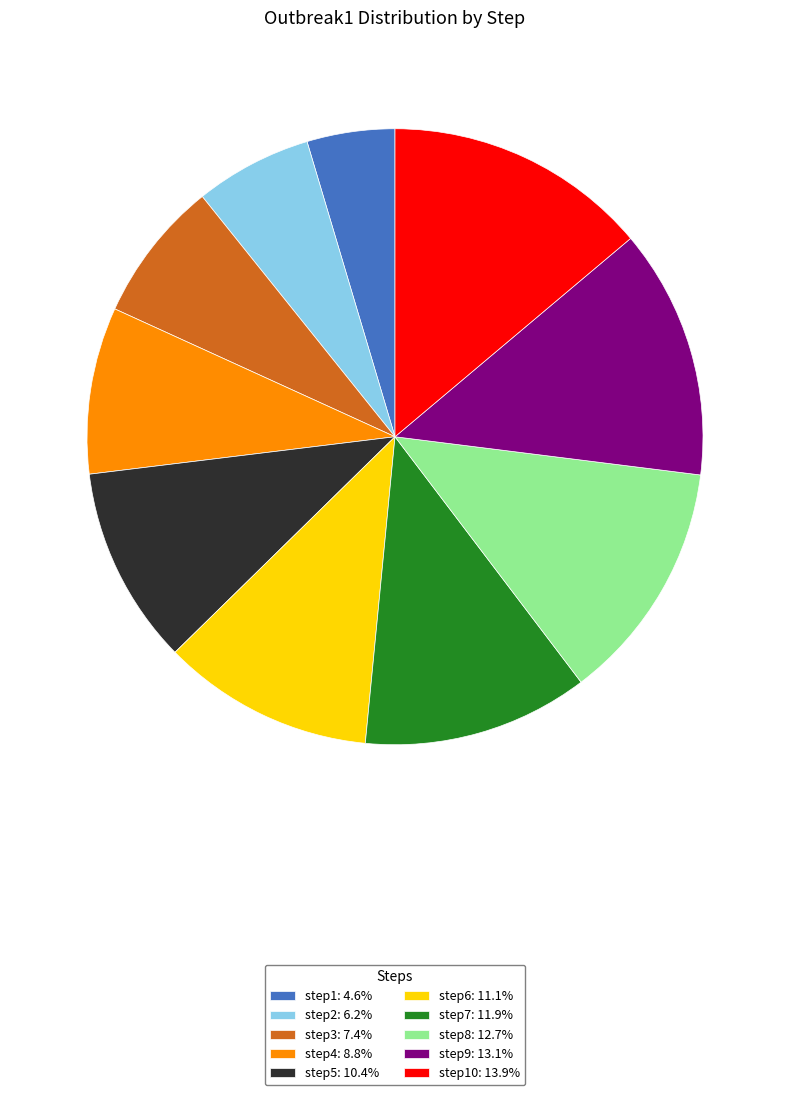

Does any single category account for the majority?

No